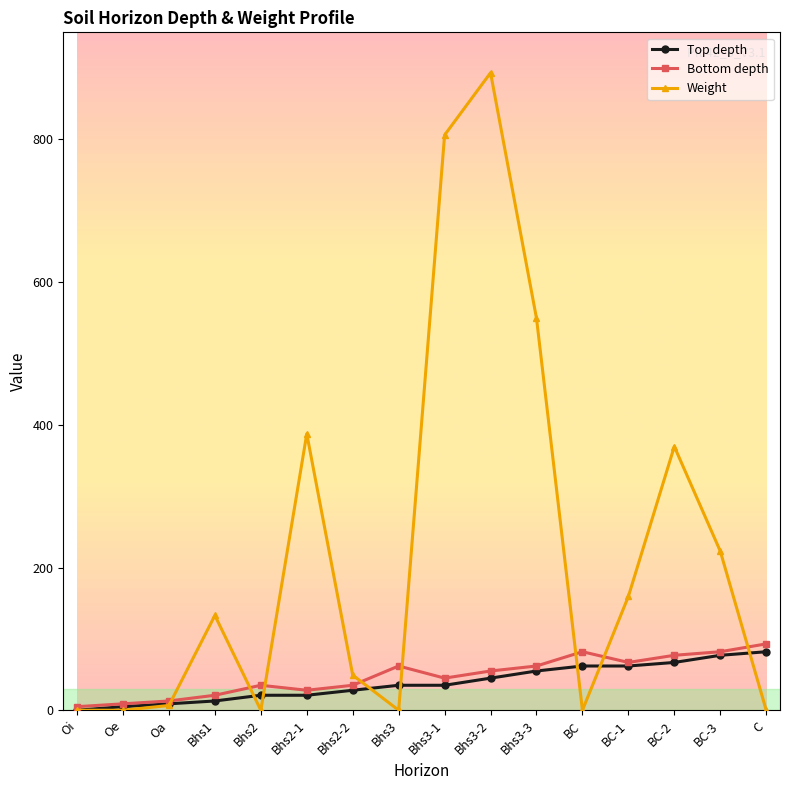

Which series has the largest total across all categories?

Weight